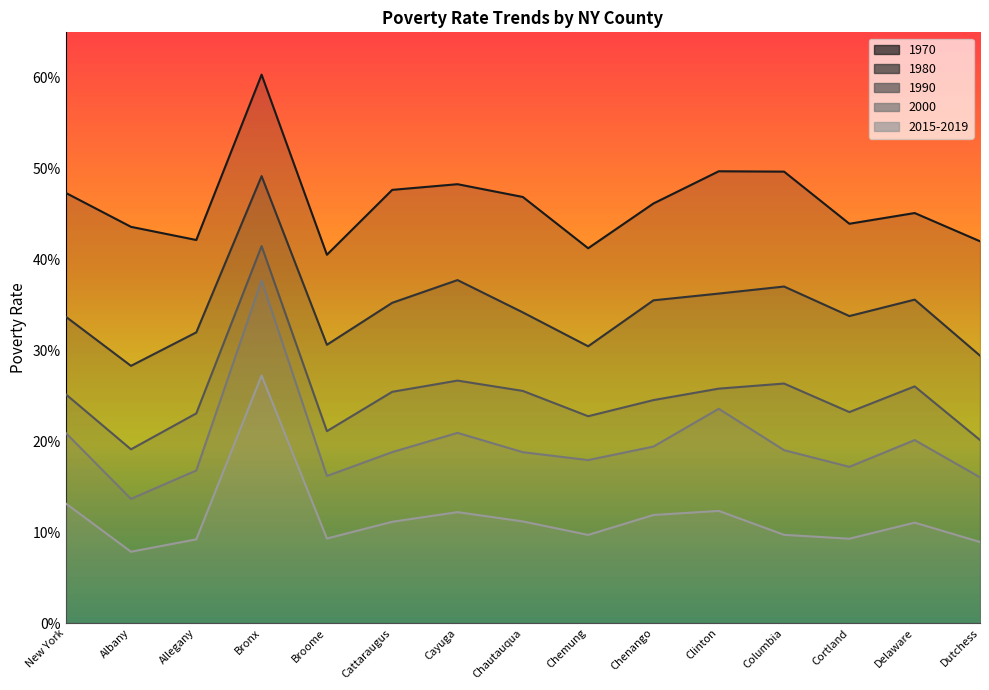

How many lines are shown in the chart?

5